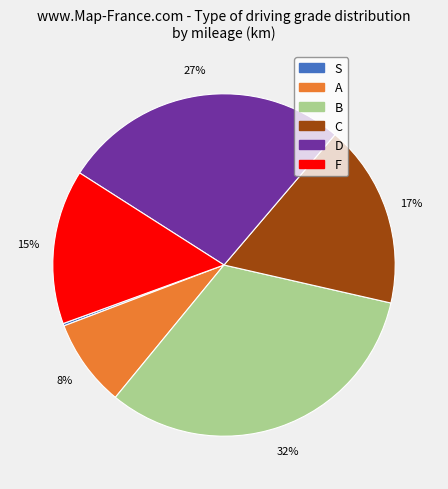

The C slice represents 17% of the pie. True or false?

True